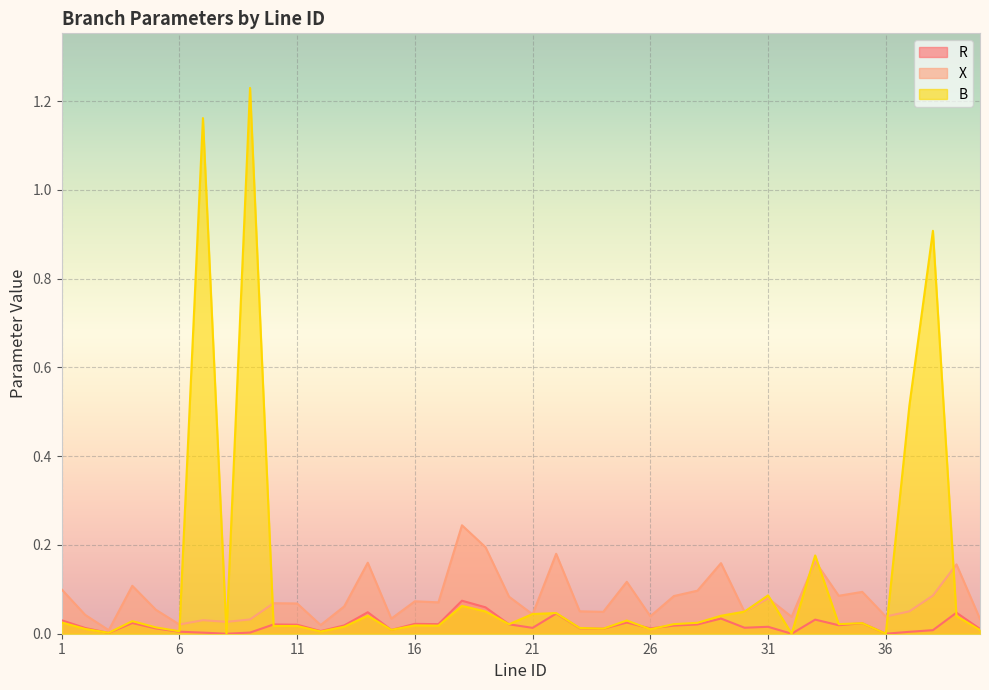

List the series in order of their peak value, highest first.

B, X, R